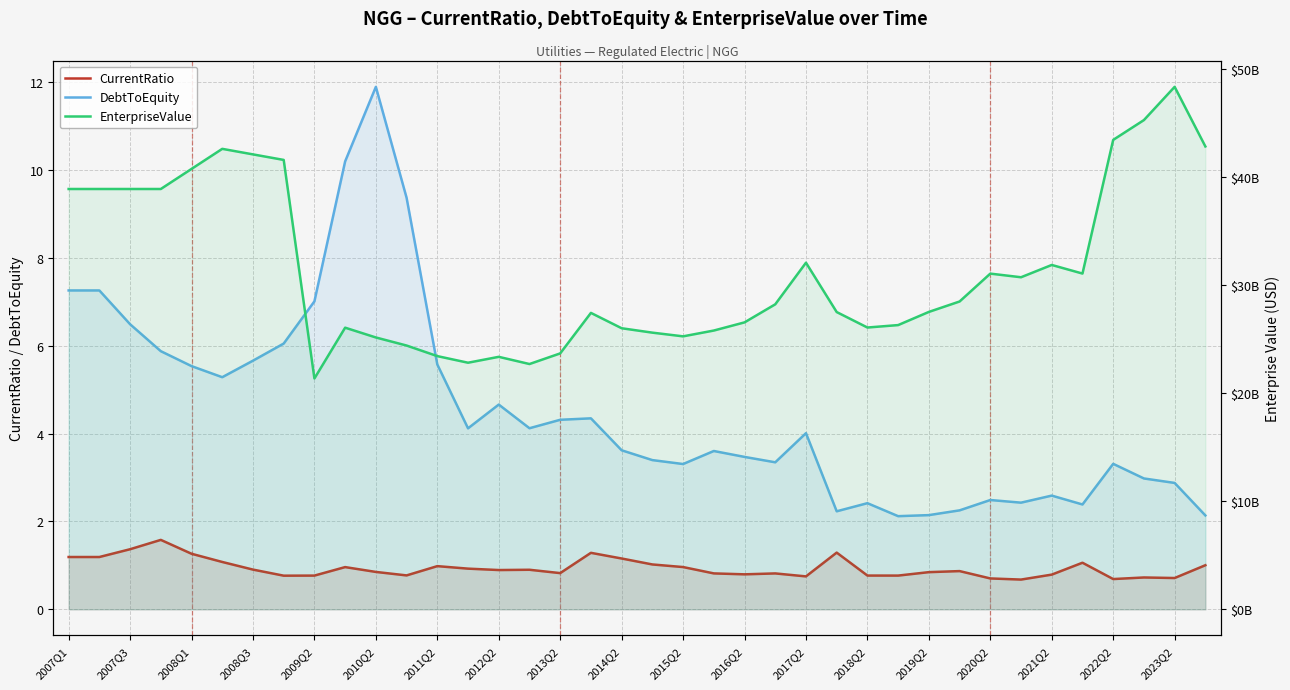

Which series has the largest range (max minus min)?

EnterpriseValue